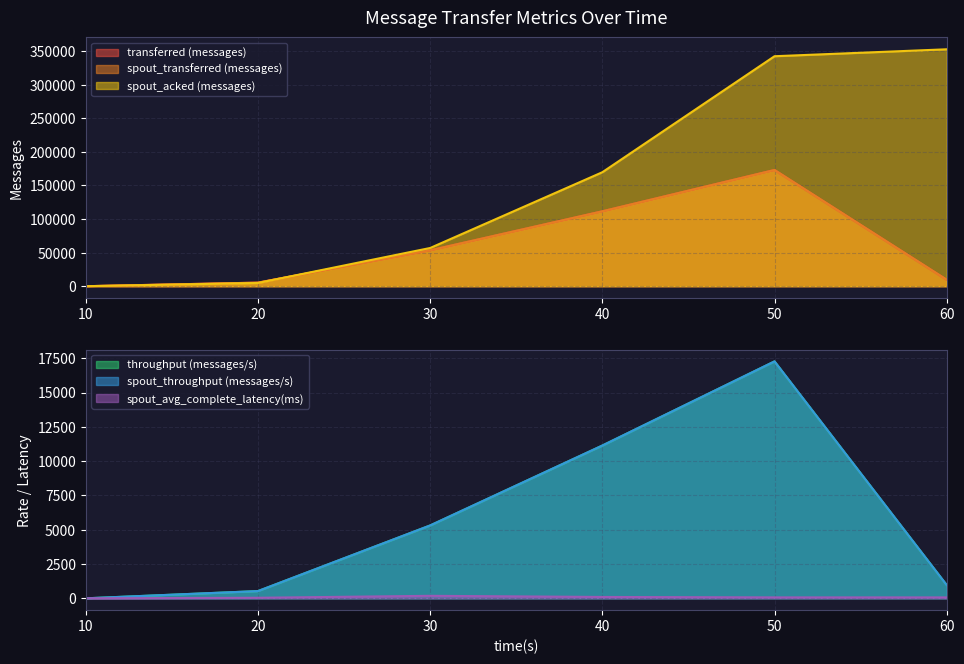

Rank the series by their maximum value, from lowest to highest.

spout_avg_complete_latency(ms), throughput (messages/s), spout_throughput (messages/s), transferred (messages), spout_transferred (messages), spout_acked (messages)